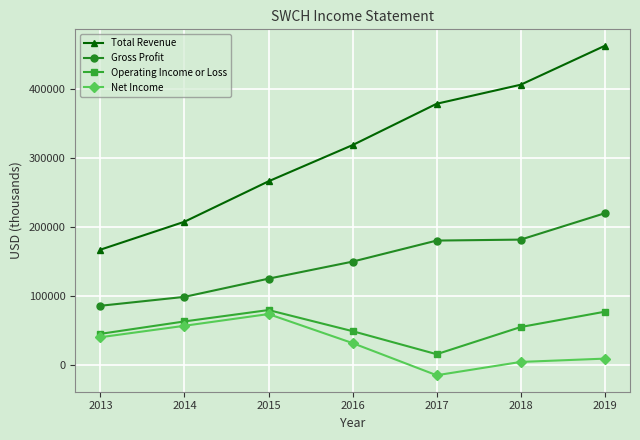

What is the value of the Total Revenue point at the 5th from the left?

378300